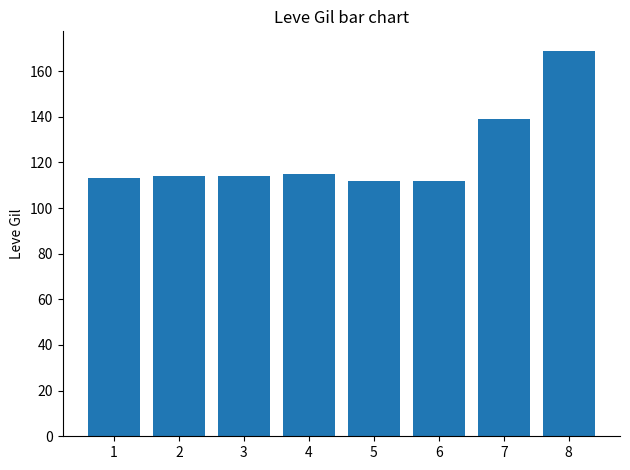

Which category has the highest value across all series?

8